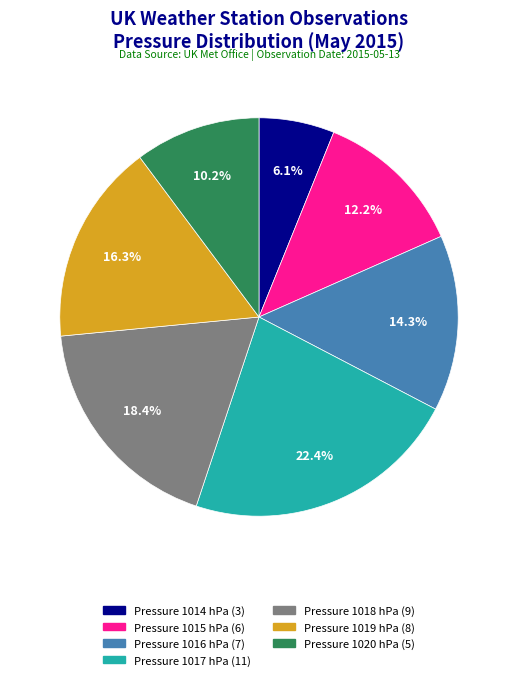

Is there a majority slice in this chart?

No